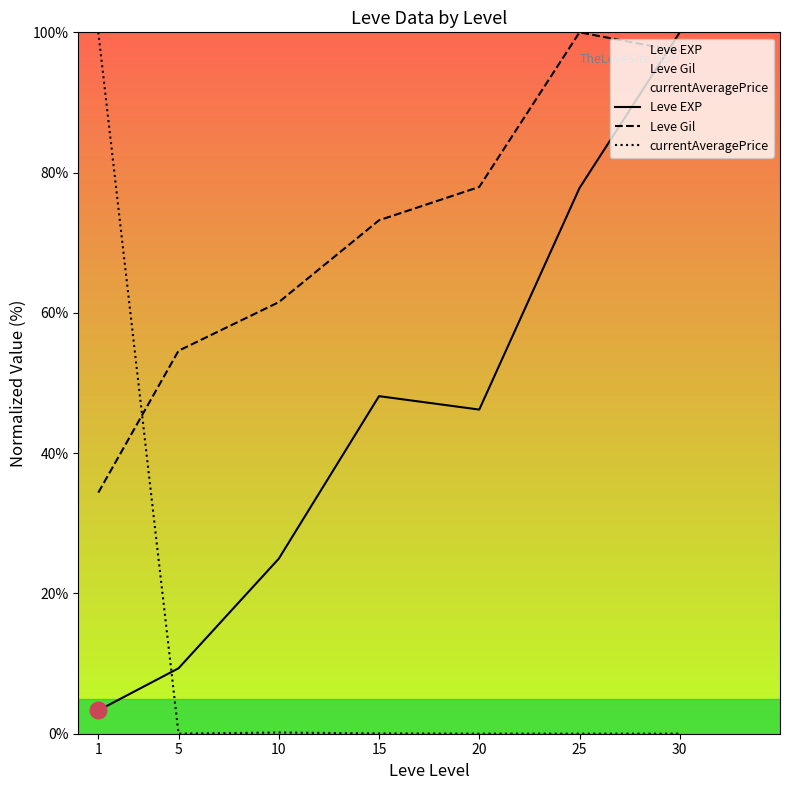

Which label corresponds to the smallest value in the chart?

25